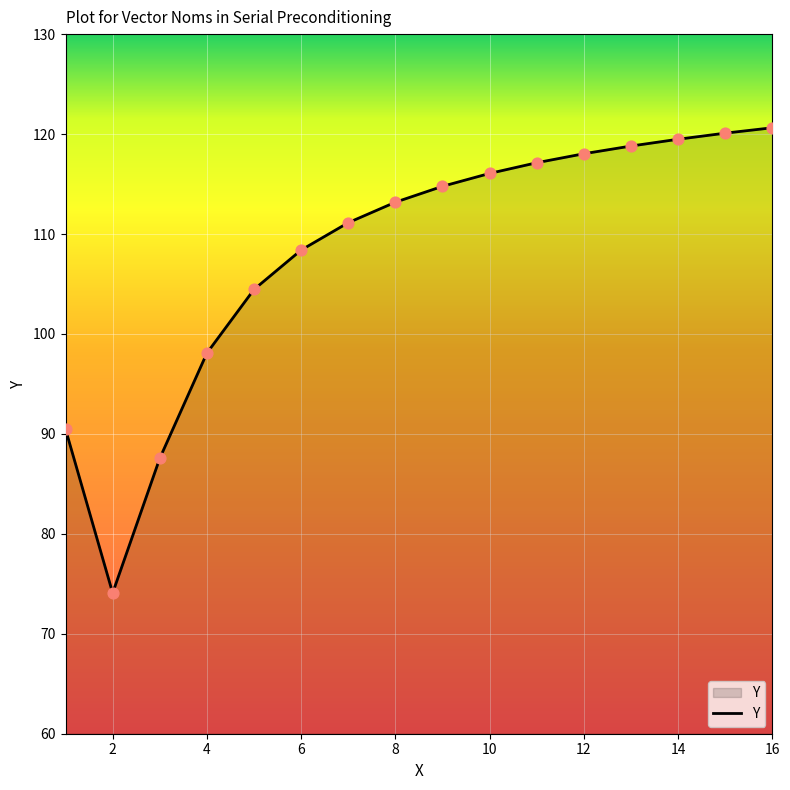

What is the minimum value shown in the chart?

74.1